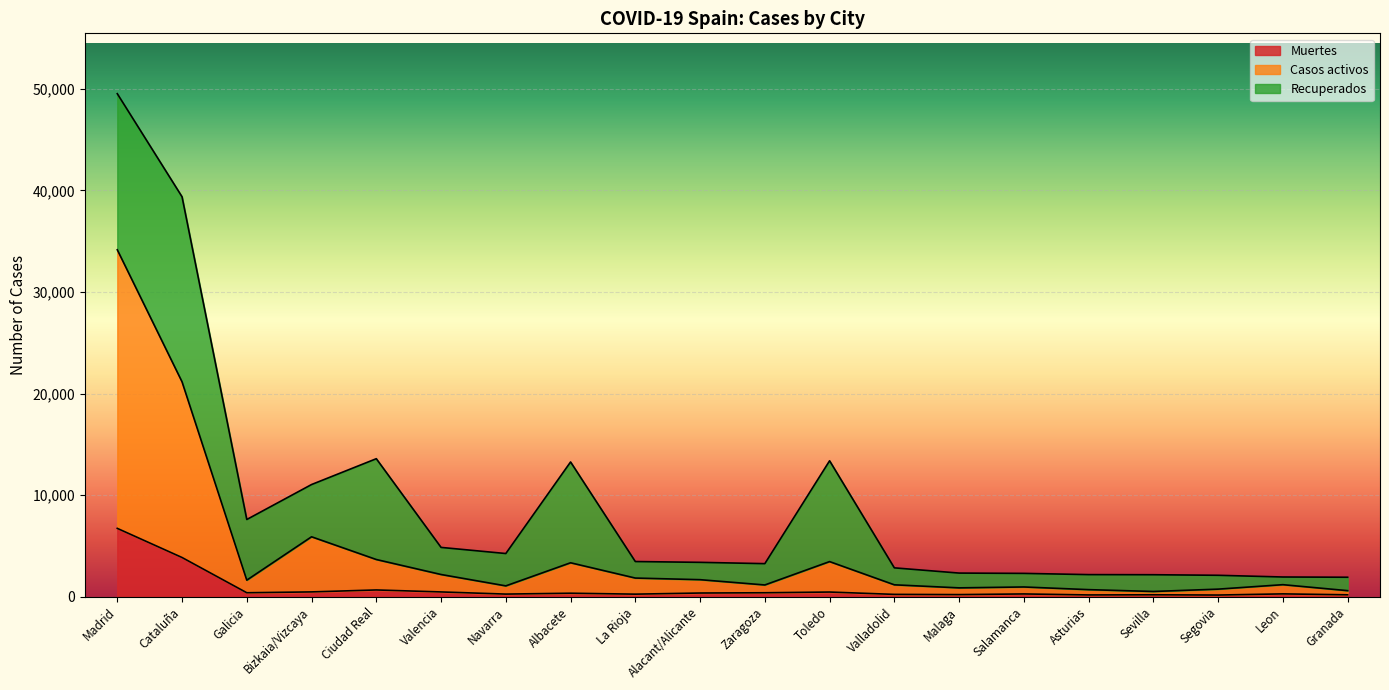

What is the label of the 17th point from the right?

Bizkaia/Vizcaya